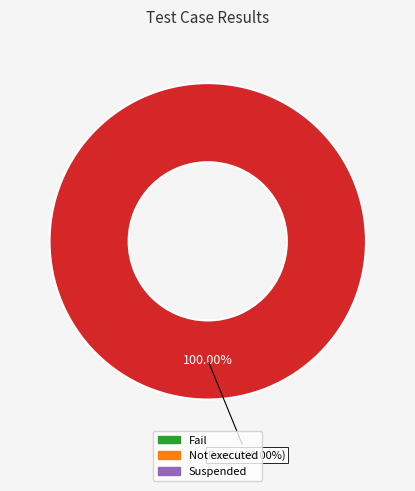

Rank the categories by value from lowest to highest.

Fail, Not executed, Suspended, Pass